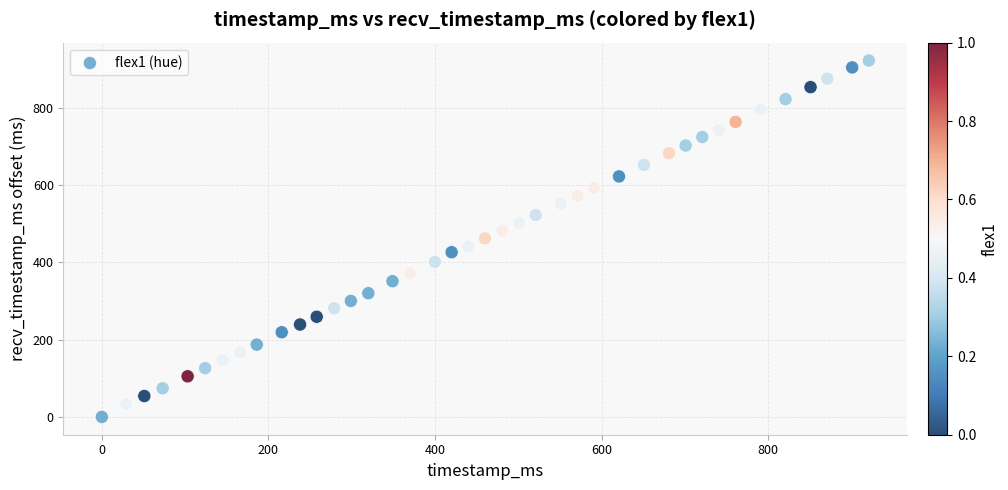

What is the range of X values (max minus min)?

921